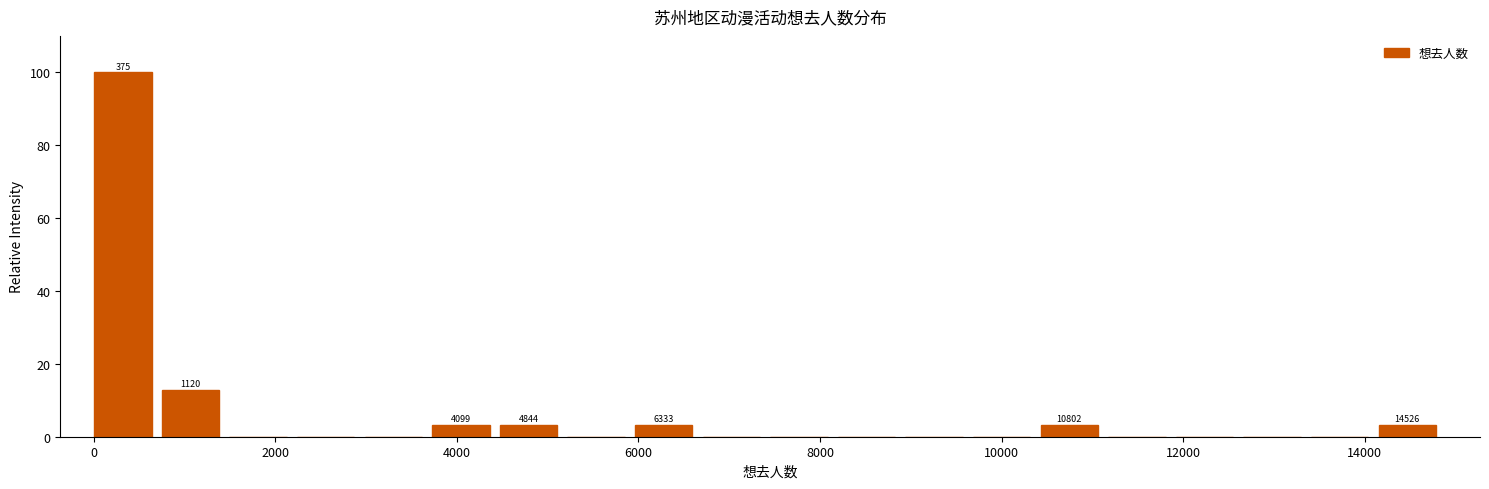

Around what value on the x-axis is the tallest bar? Give the approximate position of its centre, as read against the axis.

400